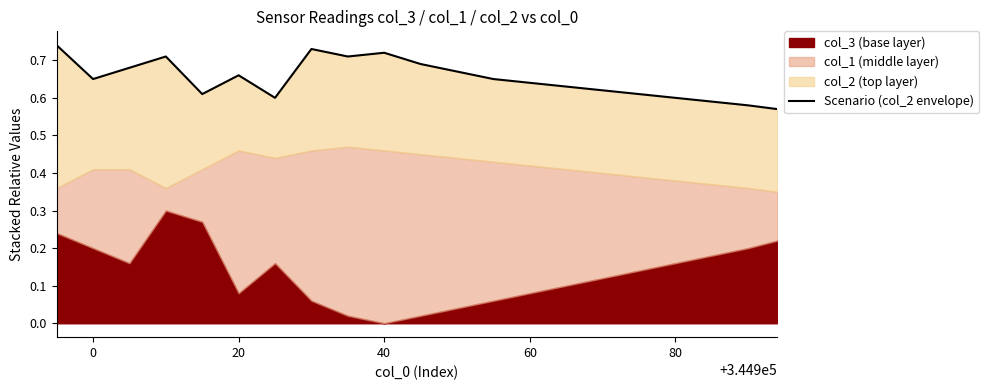

What is the value of the 6th point from the left?

0.7